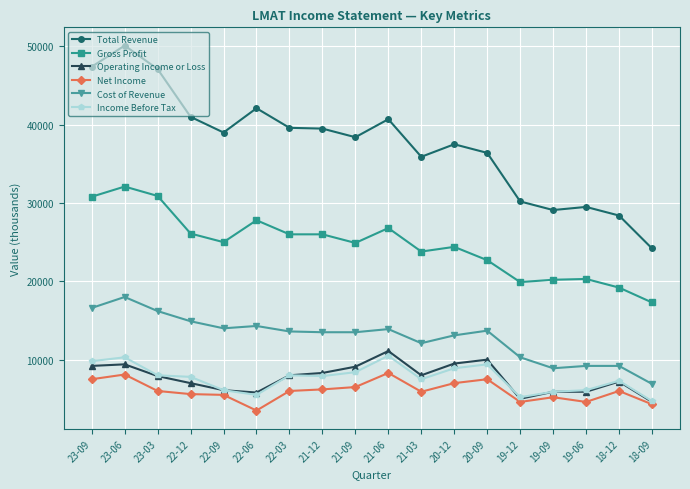

What are all the series names shown in the legend?

Total Revenue, Gross Profit, Operating Income or Loss, Net Income, Cost of Revenue, Income Before Tax